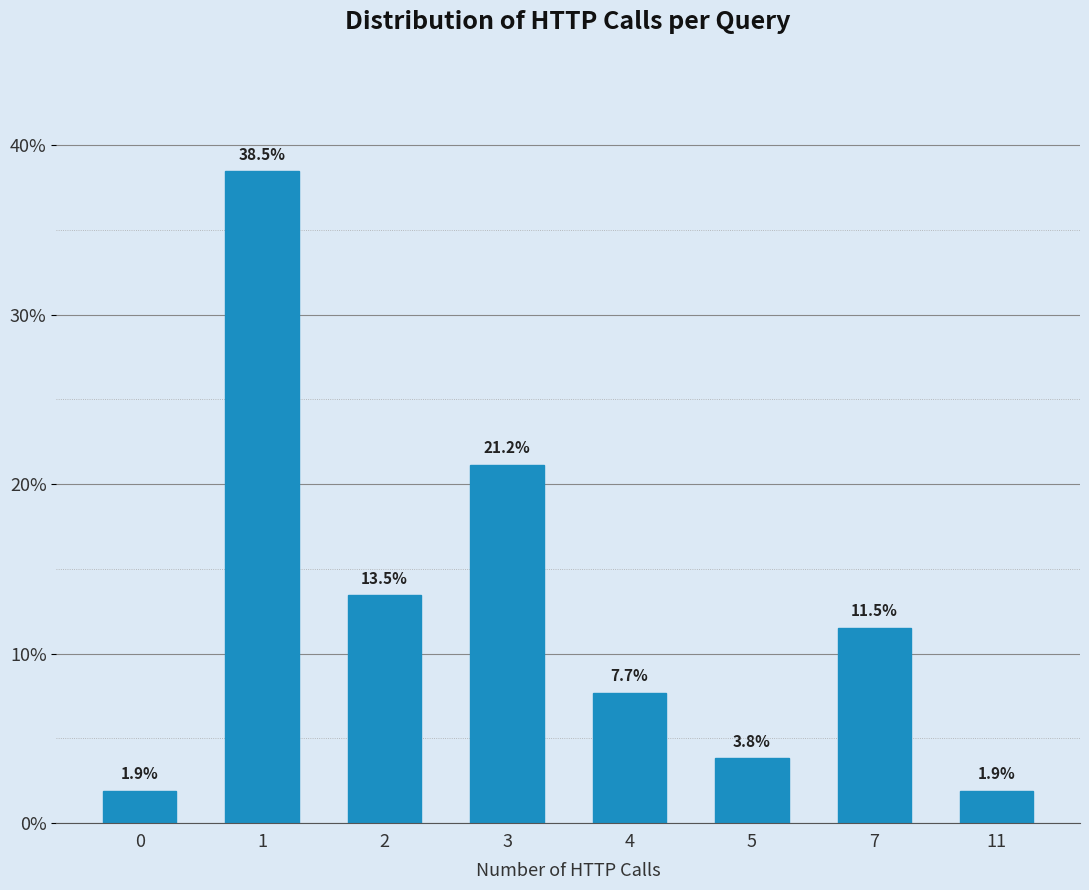

Reading left to right, transcribe all the data shown in this chart.

1.9	38.5	13.5	21.2	7.7	3.8	11.5	1.9